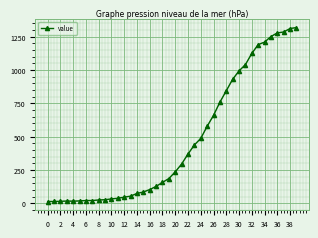

What is the difference between the second highest and minimum values?

1299